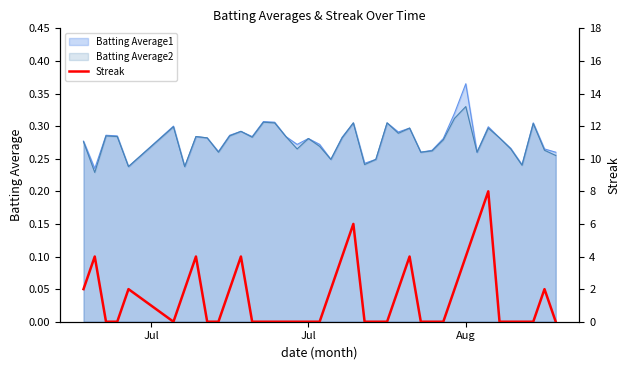

At which label is the value closest to 4?

Jul